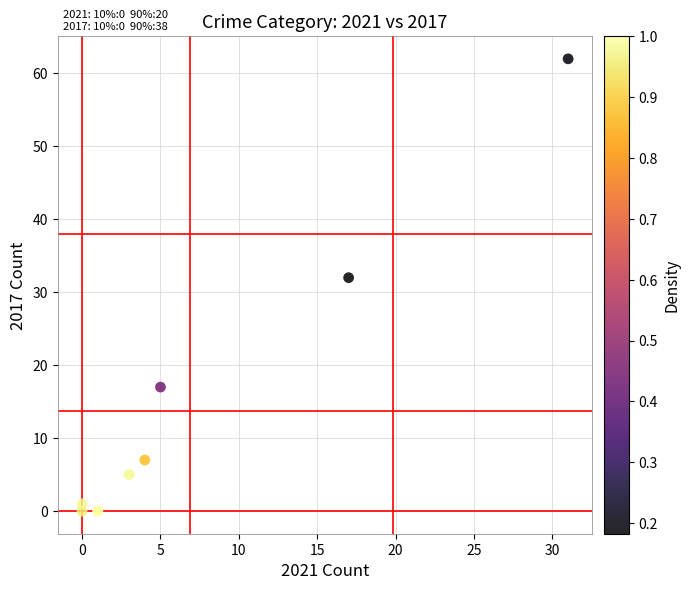

What Y value in the scatter plot is closest to 31?

32